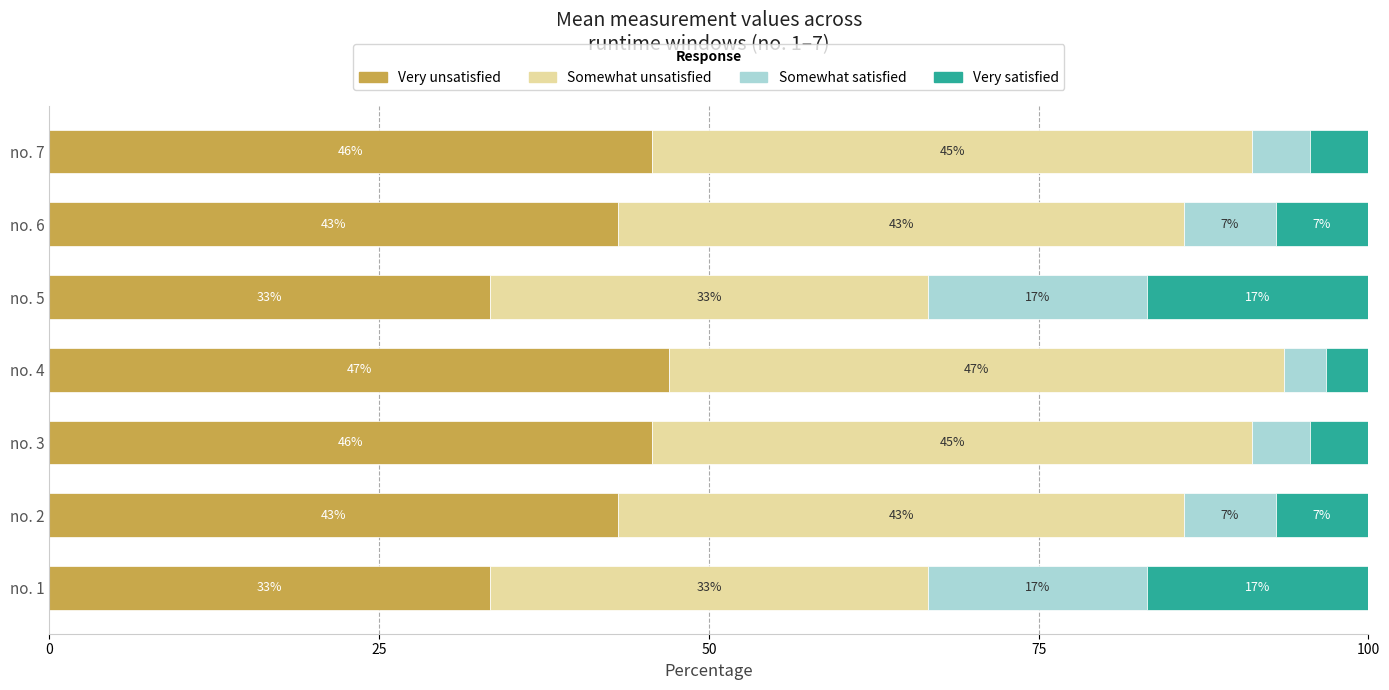

List the series in order of their peak value, lowest first.

Somewhat satisfied, Very satisfied, Somewhat unsatisfied, Very unsatisfied